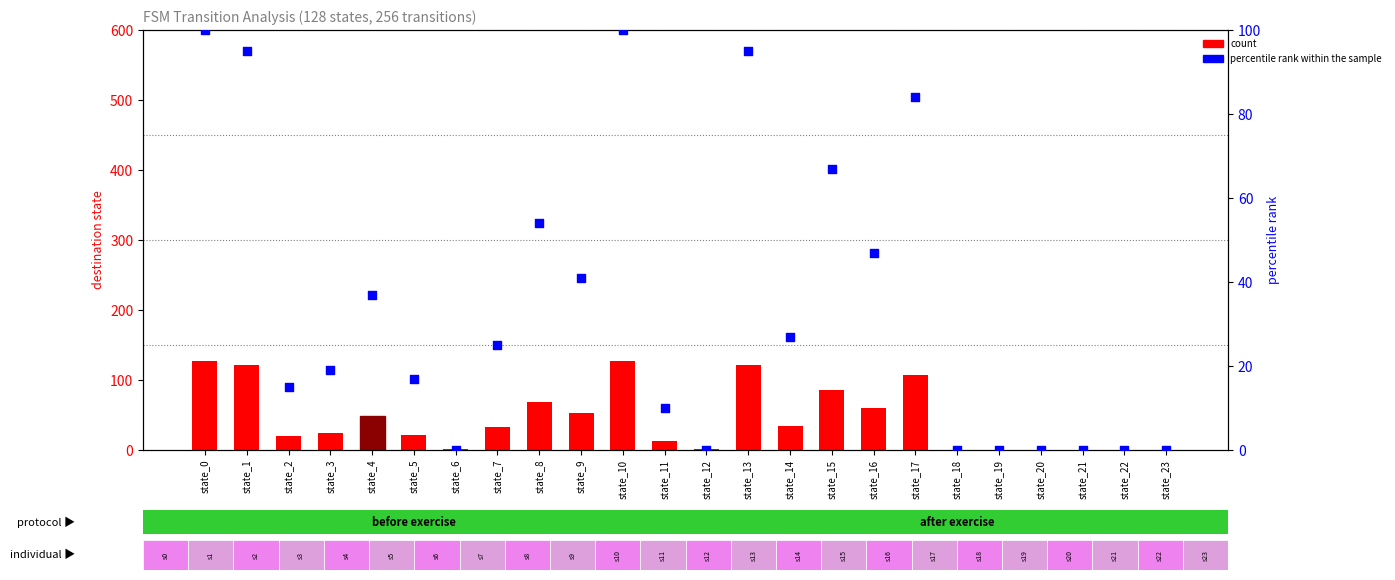

Which series reaches the minimum Y coordinate?

count